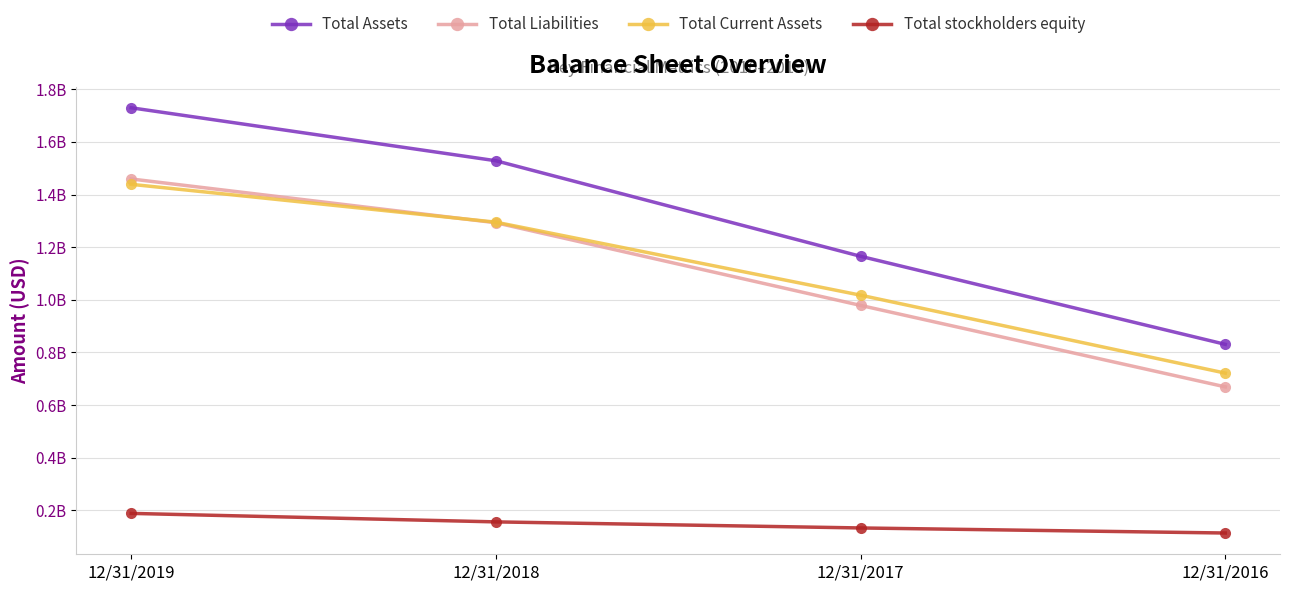

True or false: Total stockholders equity and Total Liabilities intersect in this chart.

False